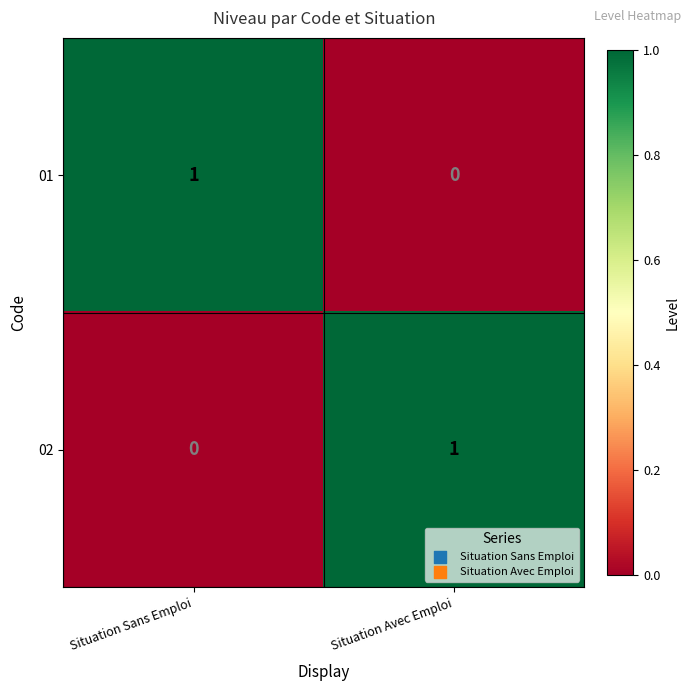

The value of 01 at Situation Avec Emploi is -1. True or false?

False